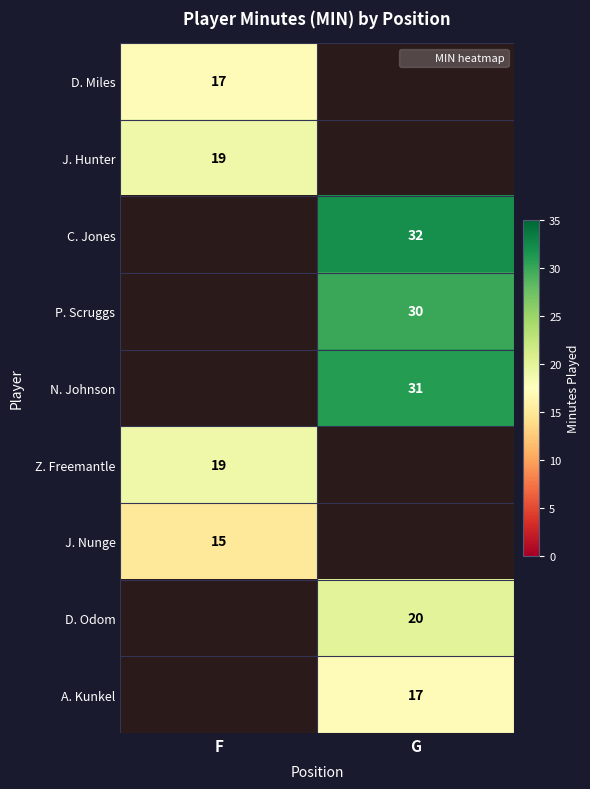

True or false: D. Miles has a value of 17 at F.

True